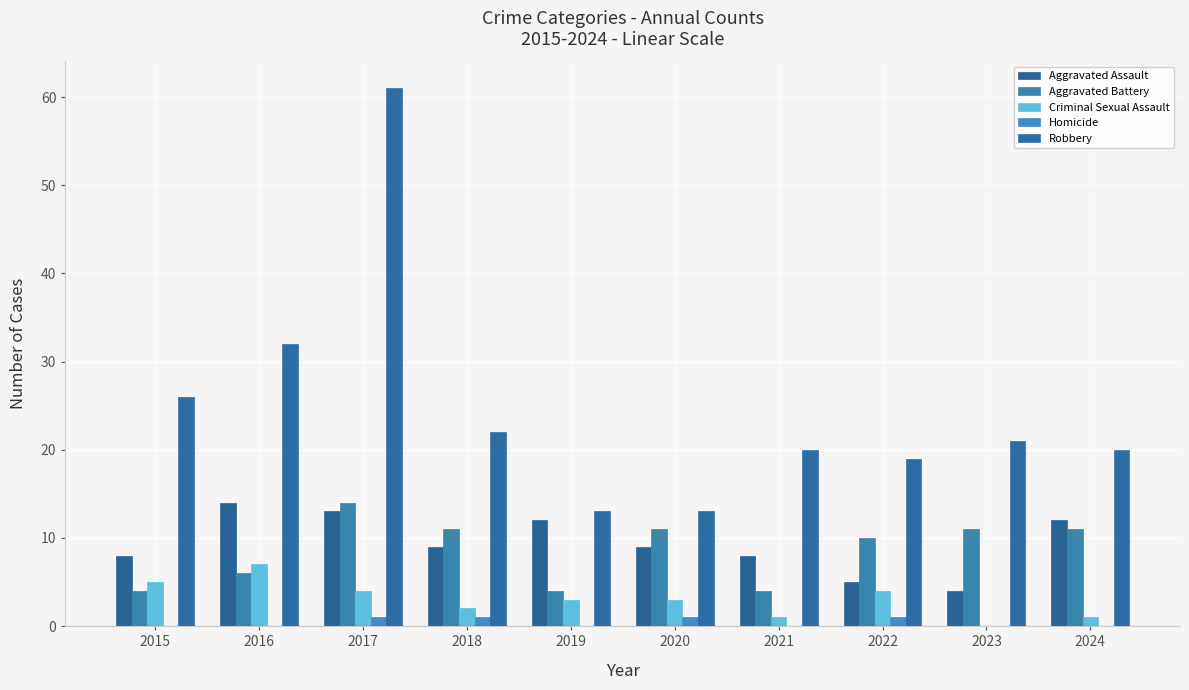

What is the average value of the Aggravated Battery series?

9